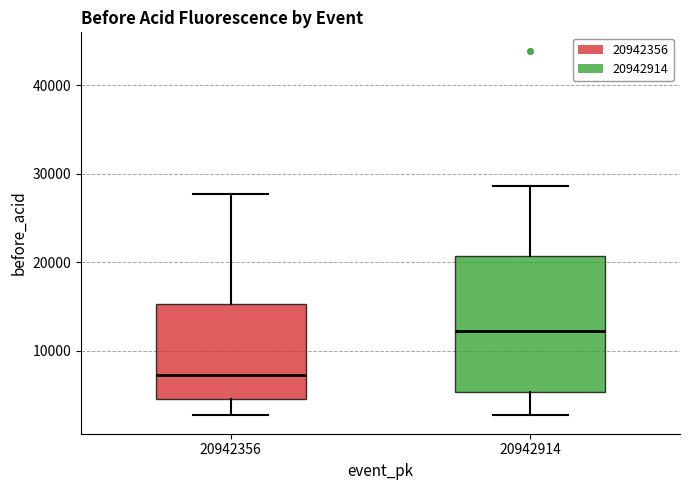

Where is the lower edge of the box at x = 20942914 on the y-axis? The values are not printed on the chart, so give them approximately, as read against the axis.

5000